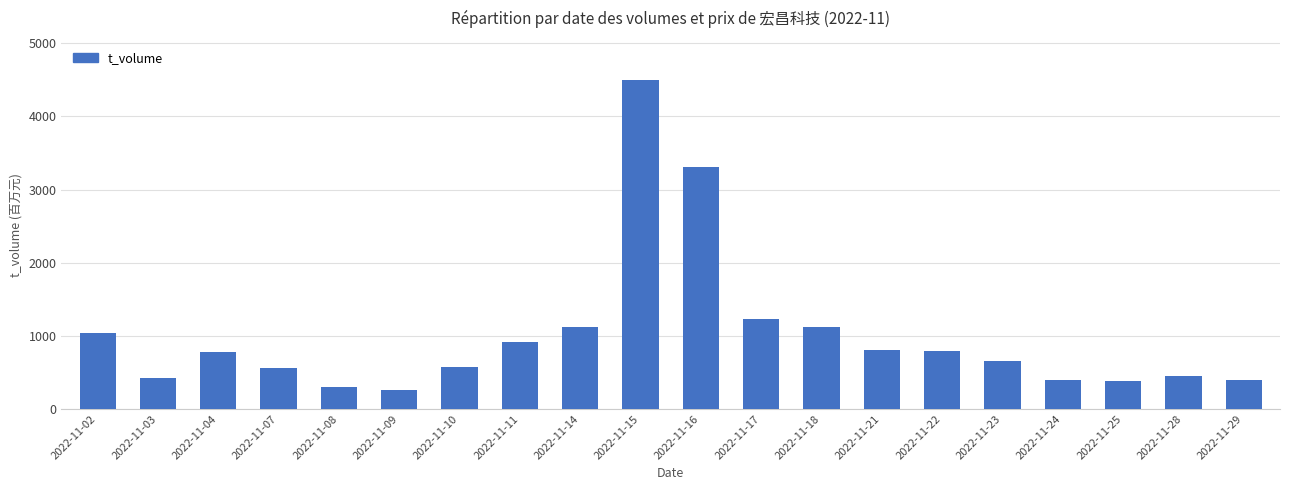

What is the sum of the values at 2022-11-25 and 2022-11-04?

1155